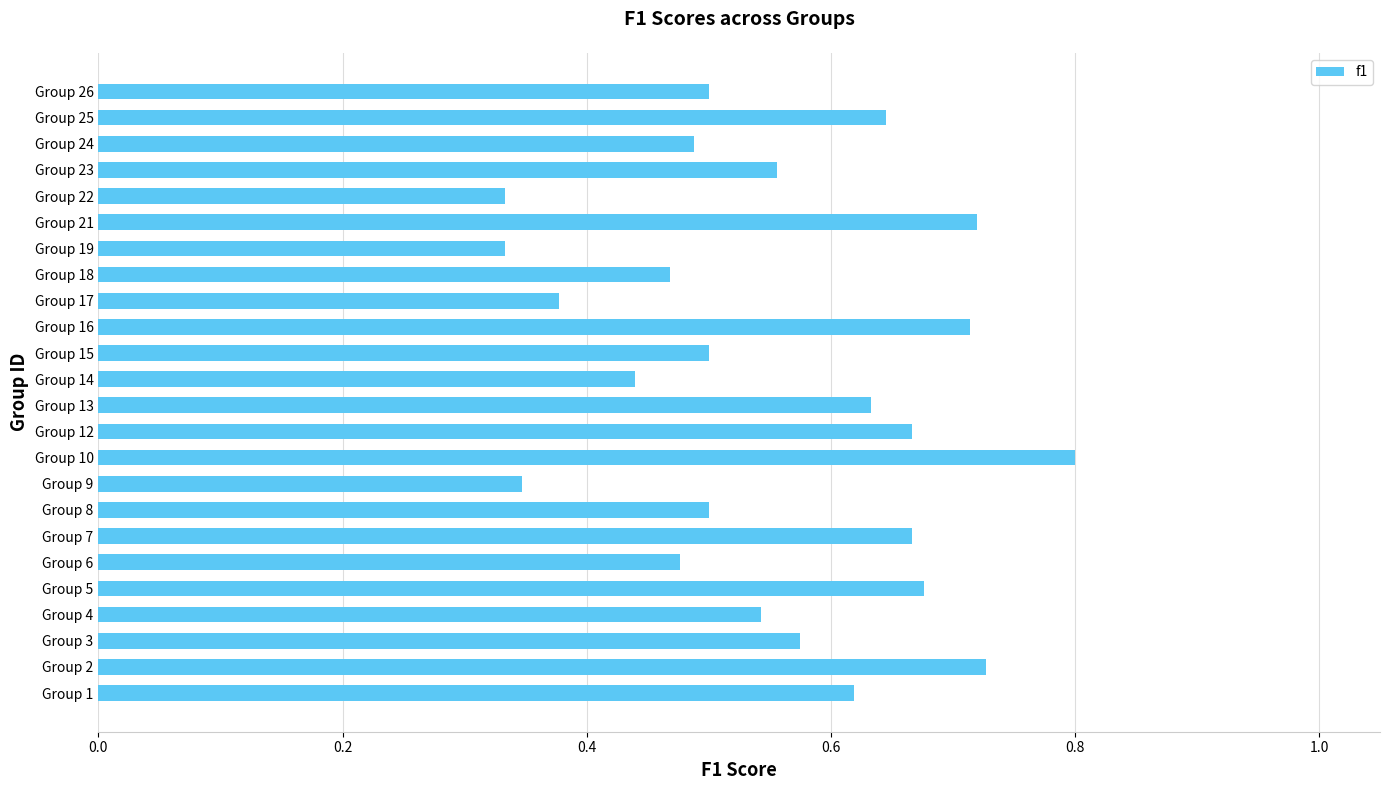

What is the maximum value shown in the chart?

0.8